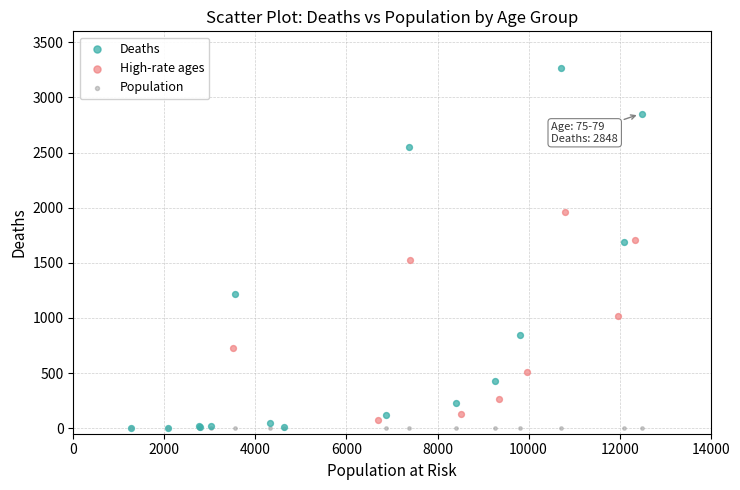

Which series contains the highest Y value?

Deaths